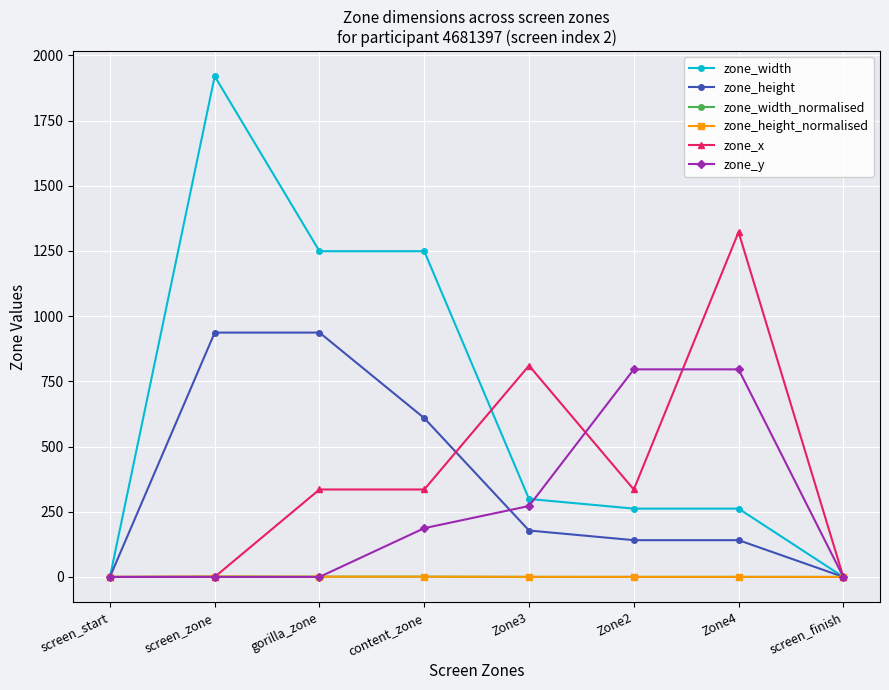

Does the chart have visible grid lines?

Yes